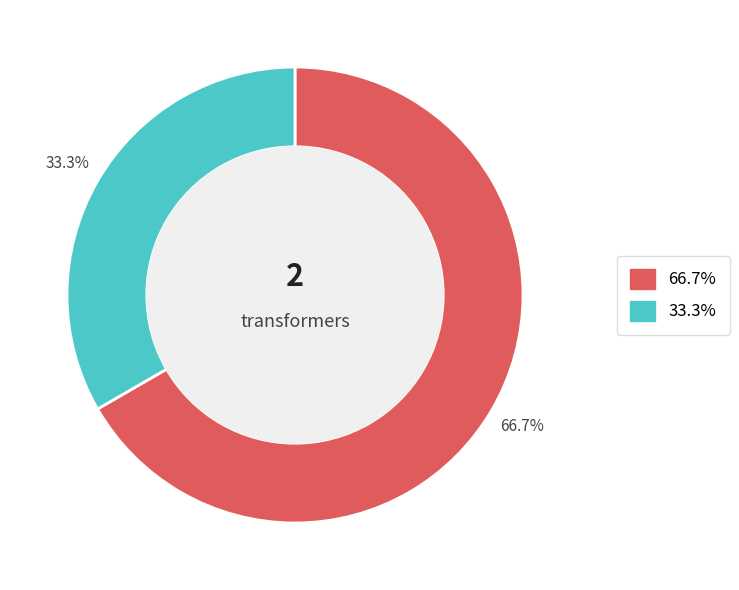

To the nearest percent, what is the average slice percentage?

50%